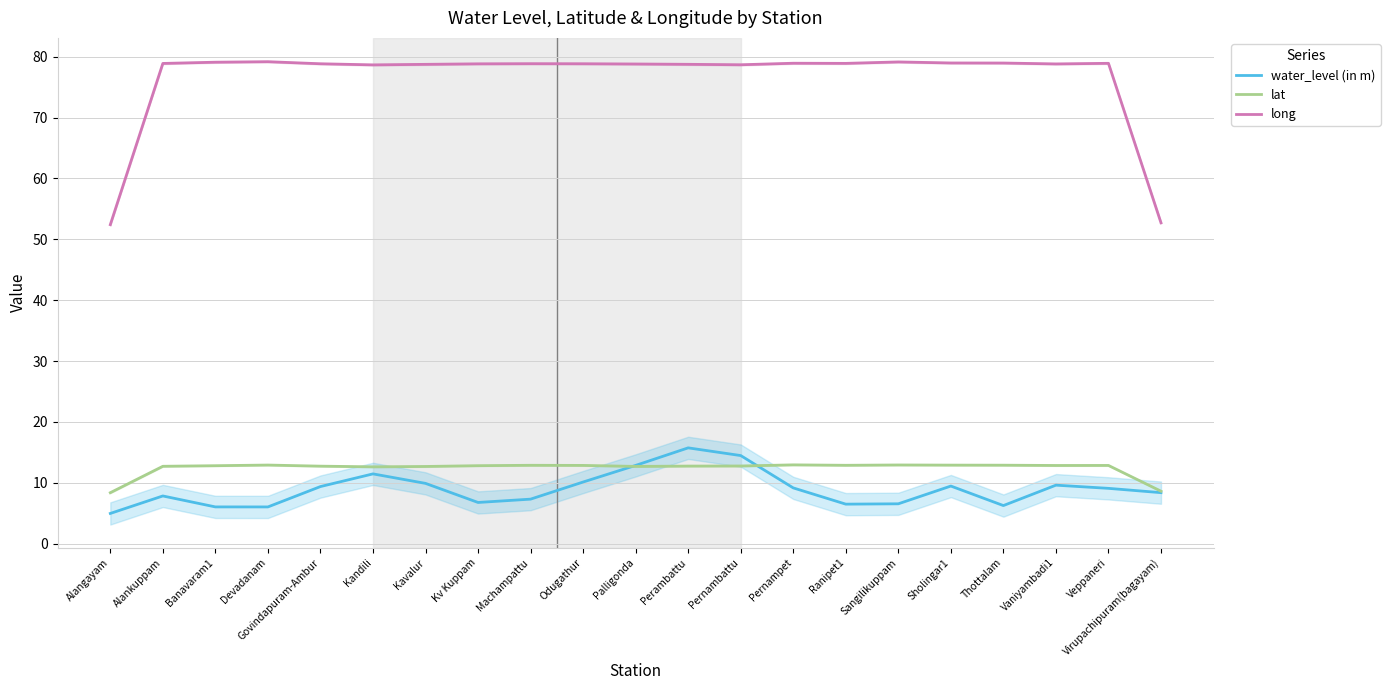

True or false: water_level (in m) has a value of 7.5 at Alangayam.

False